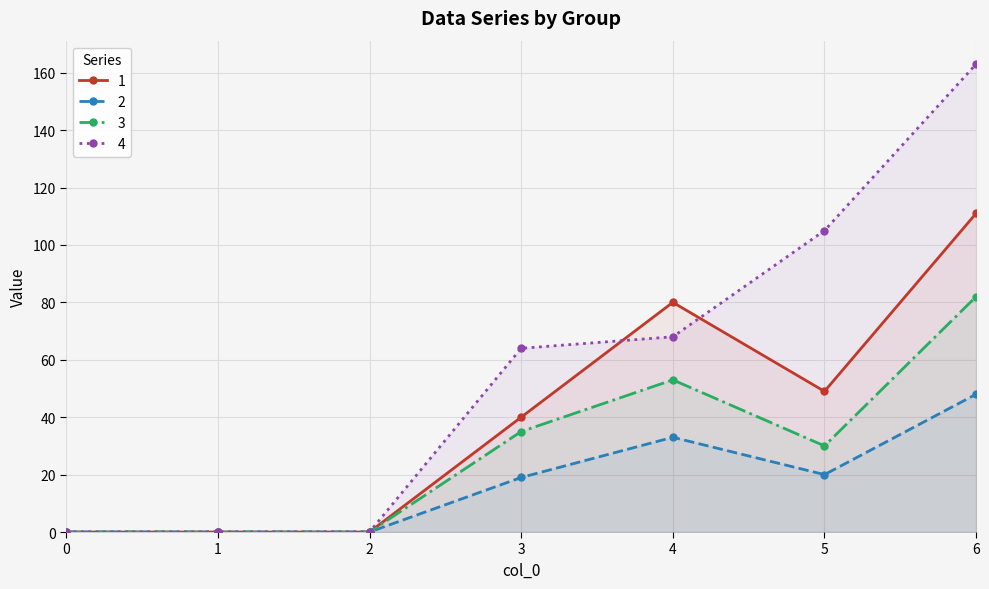

What is the difference between the maximum and minimum values in the 4 series?

163